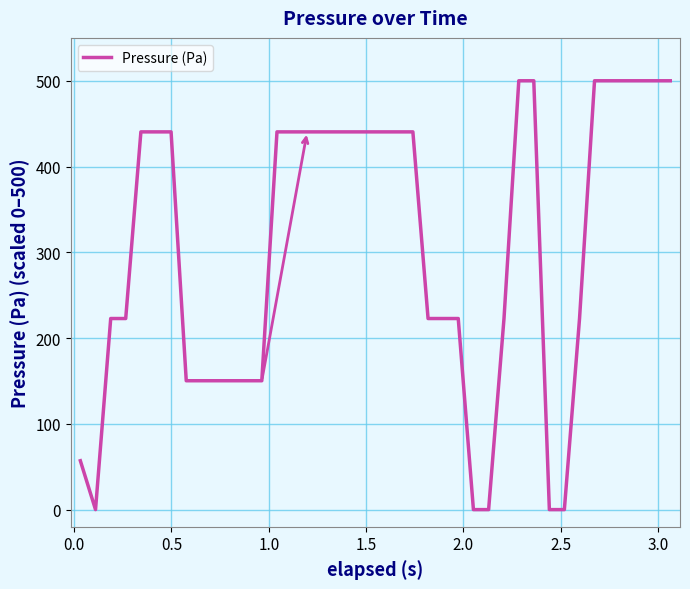

How many lines are shown in the chart?

1